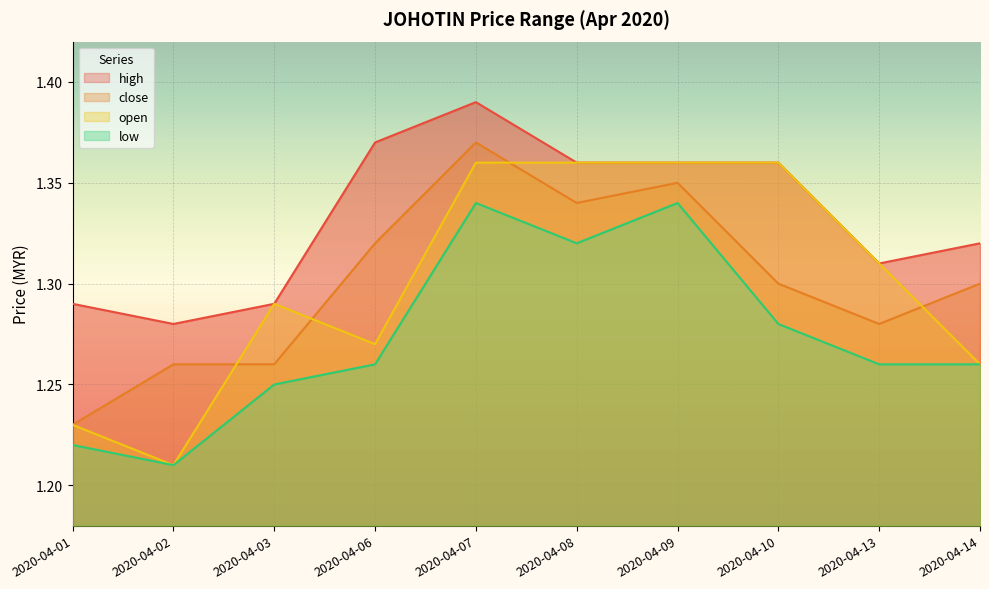

What is the difference between the maximum and second lowest values in the high series?

0.1